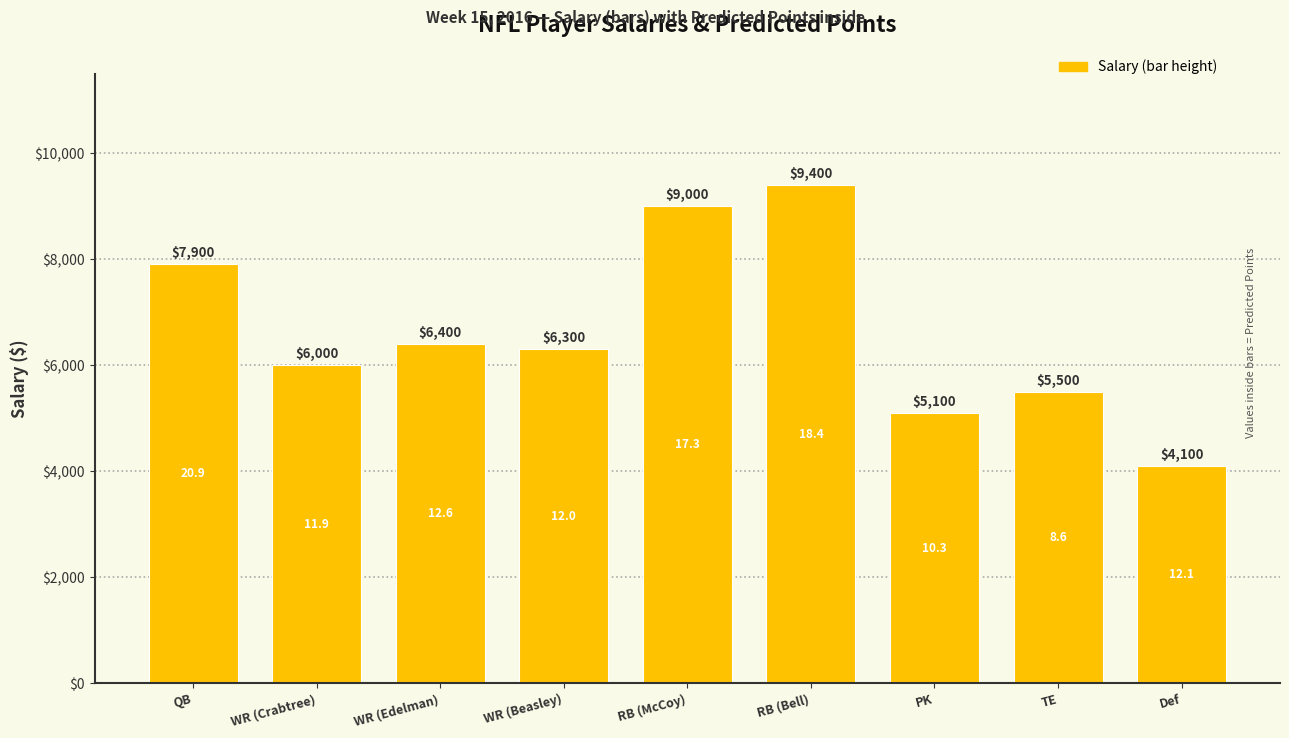

What is the approximate value at RB (Bell)?

9400